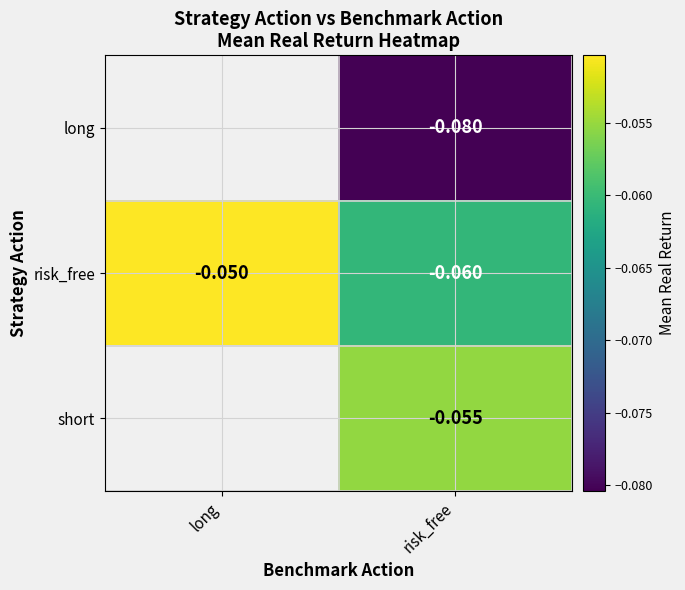

What is the maximum value shown in the chart?

-0.1